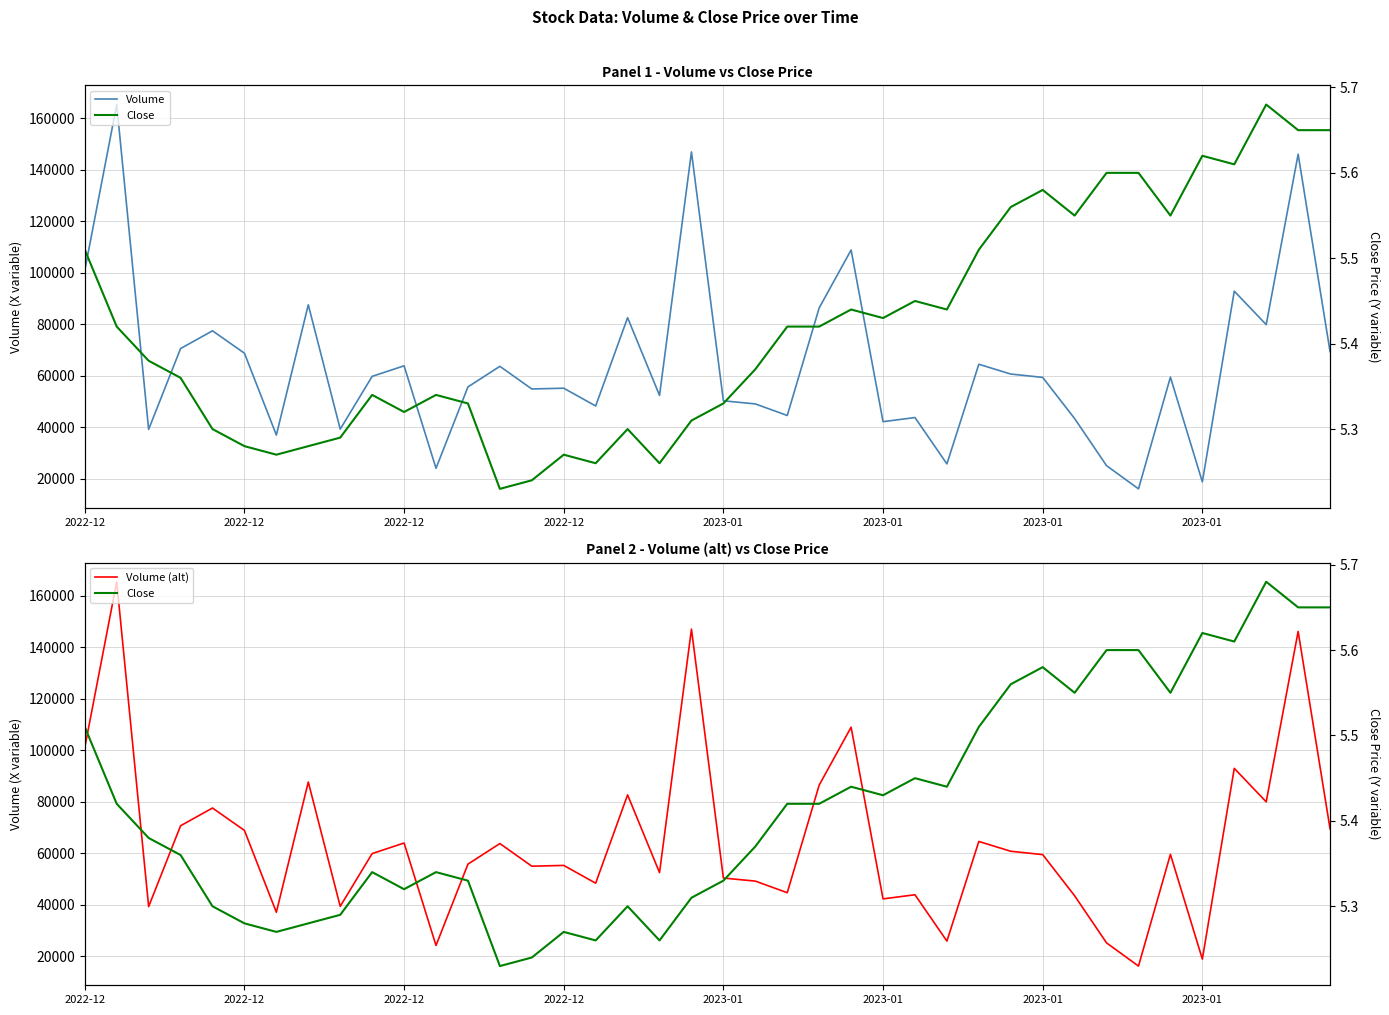

Between 2022-12 and 2023-01, which is larger?

2022-12